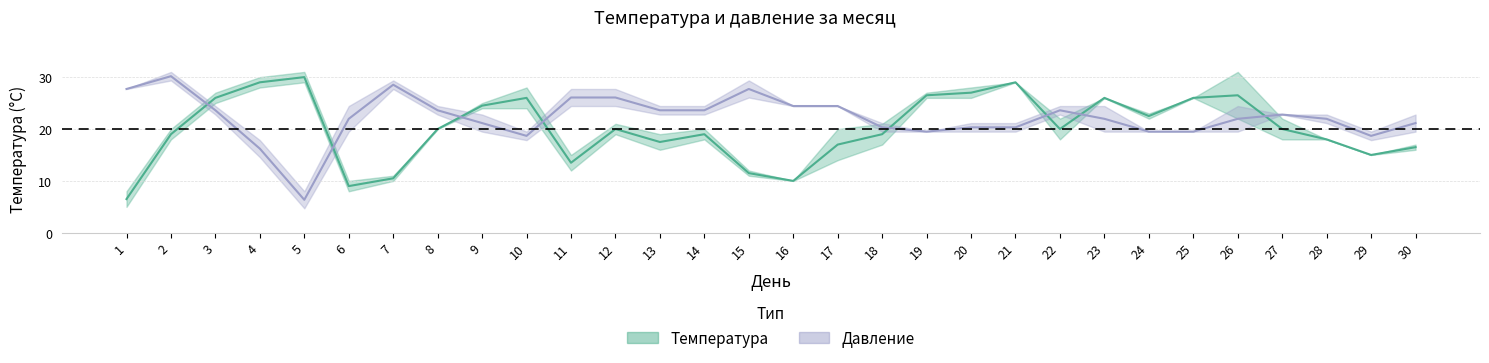

How many interior local peaks does the Температура (среднее) series have?

7